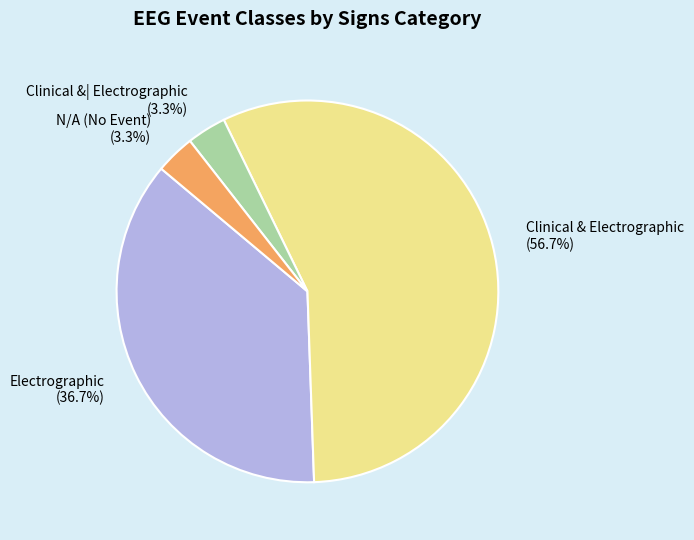

Which has a higher value, Clinical &| Electrographic (3.3%) or Electrographic (36.7%)?

Electrographic (36.7%)